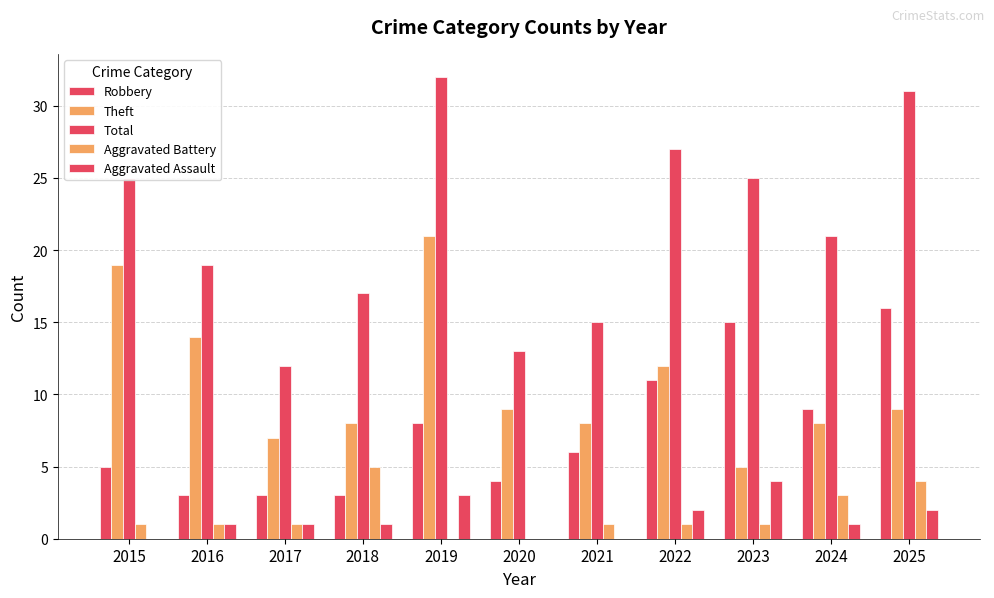

Reading left to right, list all the values displayed in this chart.

Robbery: 2015=5	2016=3	2017=3	2018=3	2019=8	2020=4	2021=6	2022=11	2023=15	2024=9	2025=16
Theft: 2015=19	2016=14	2017=7	2018=8	2019=21	2020=9	2021=8	2022=12	2023=5	2024=8	2025=9
Total: 2015=25	2016=19	2017=12	2018=17	2019=32	2020=13	2021=15	2022=27	2023=25	2024=21	2025=31
Aggravated Battery: 2015=1	2016=1	2017=1	2018=5	2019=0	2020=0	2021=1	2022=1	2023=1	2024=3	2025=4
Aggravated Assault: 2015=0	2016=1	2017=1	2018=1	2019=3	2020=0	2021=0	2022=2	2023=4	2024=1	2025=2